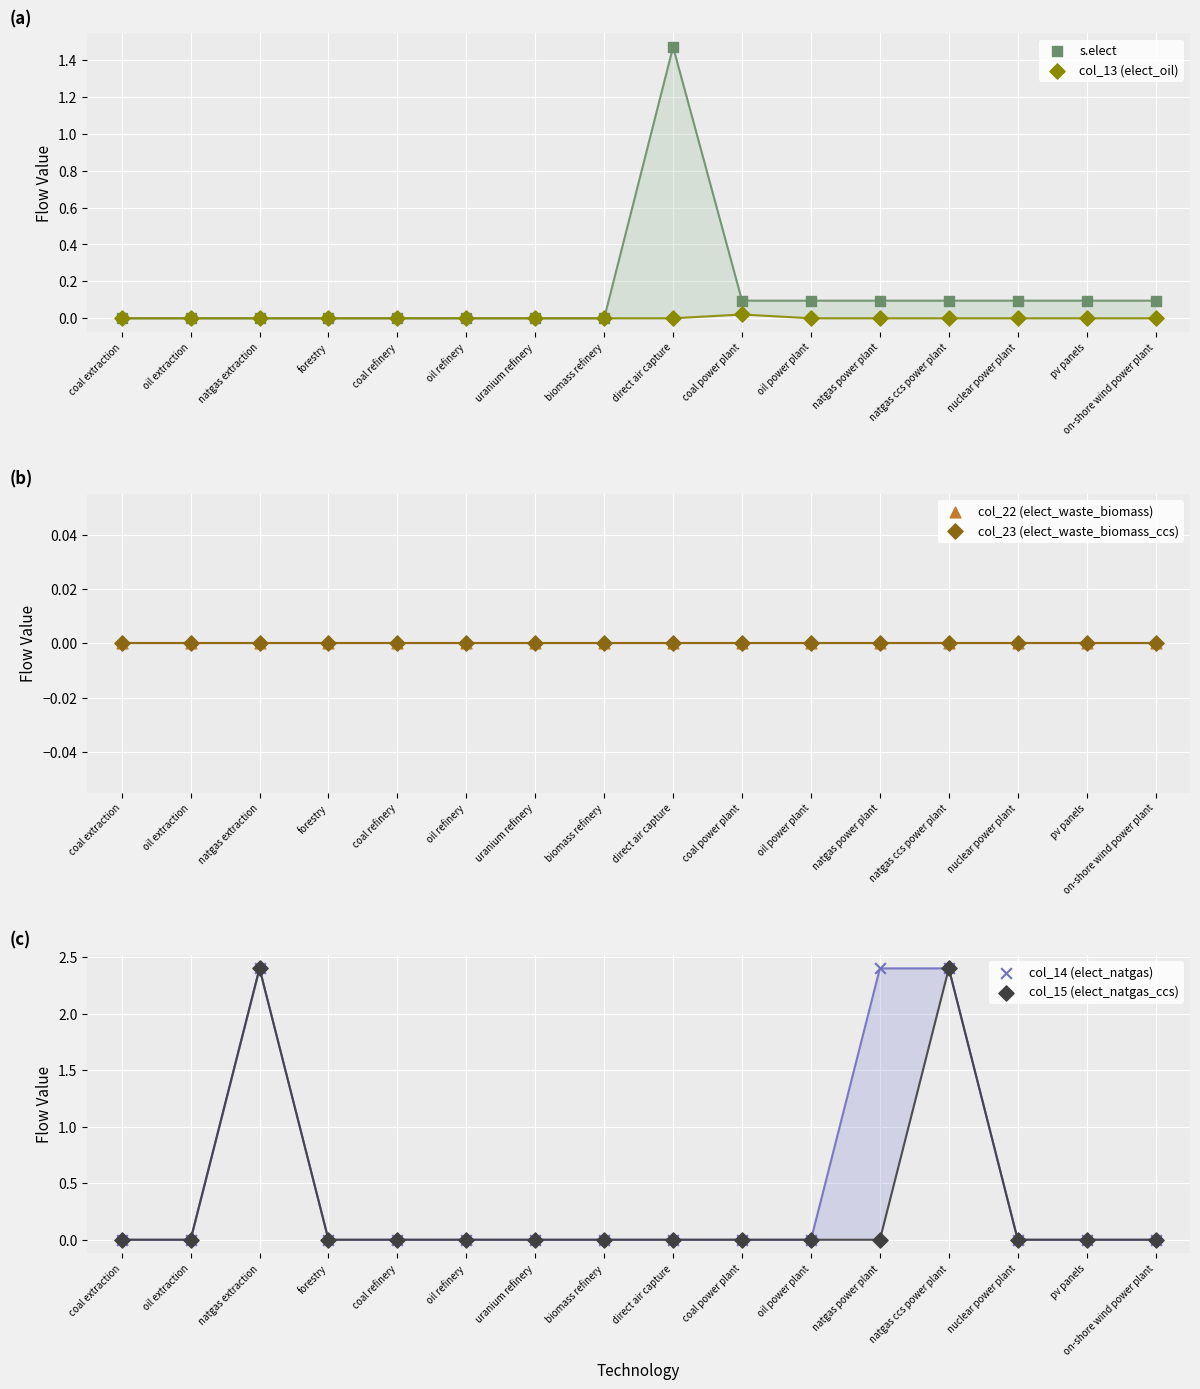

What are all the series names shown in the legend?

s.elect, col_13 (elect_oil), col_22 (elect_waste_biomass), col_23 (elect_waste_biomass_ccs), col_14 (elect_natgas), col_15 (elect_natgas_ccs)